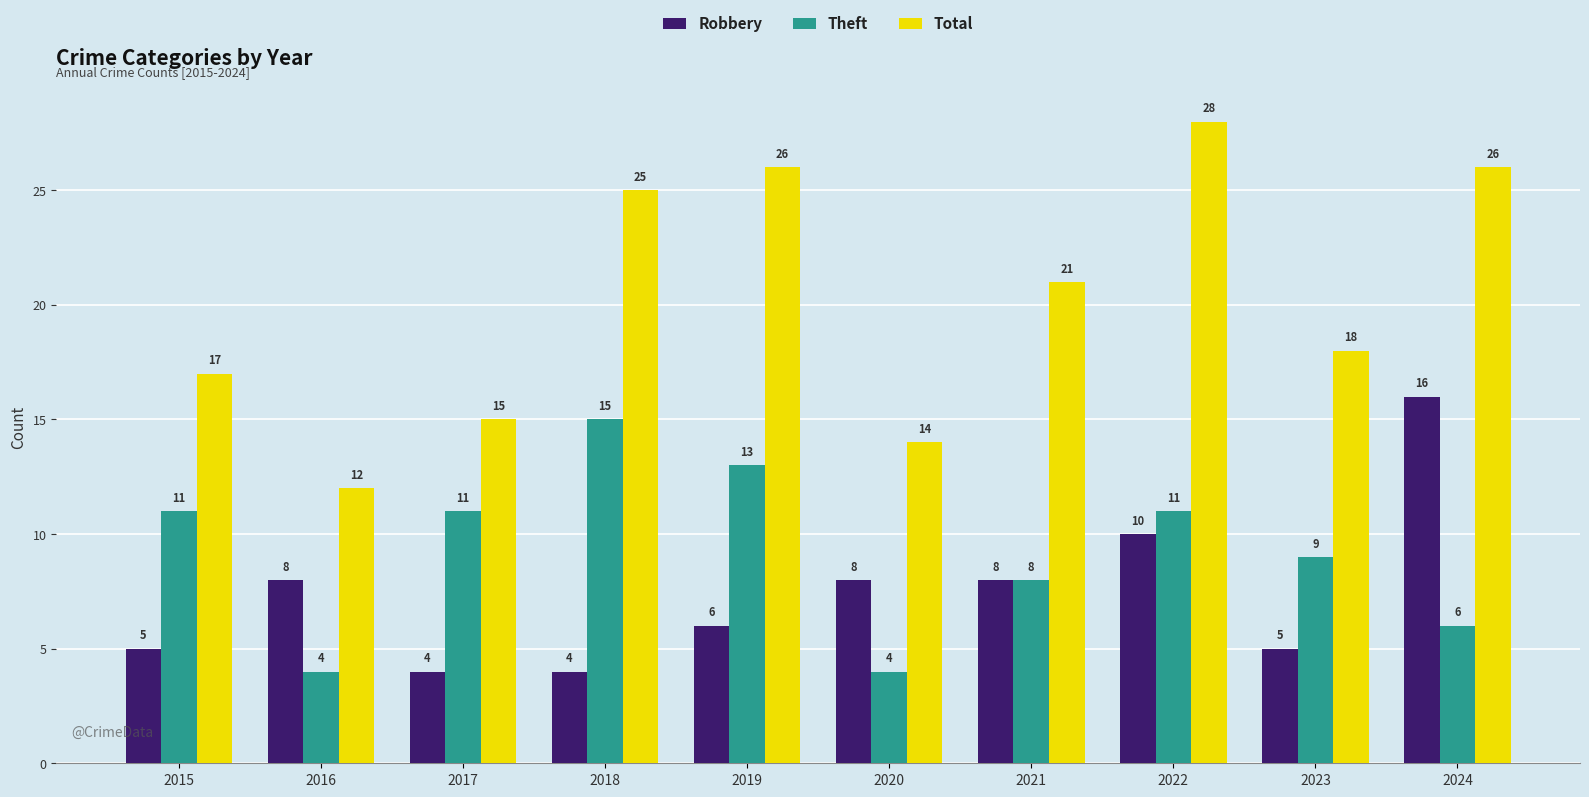

The Robbery series shows 26 at 2024. True or false?

False